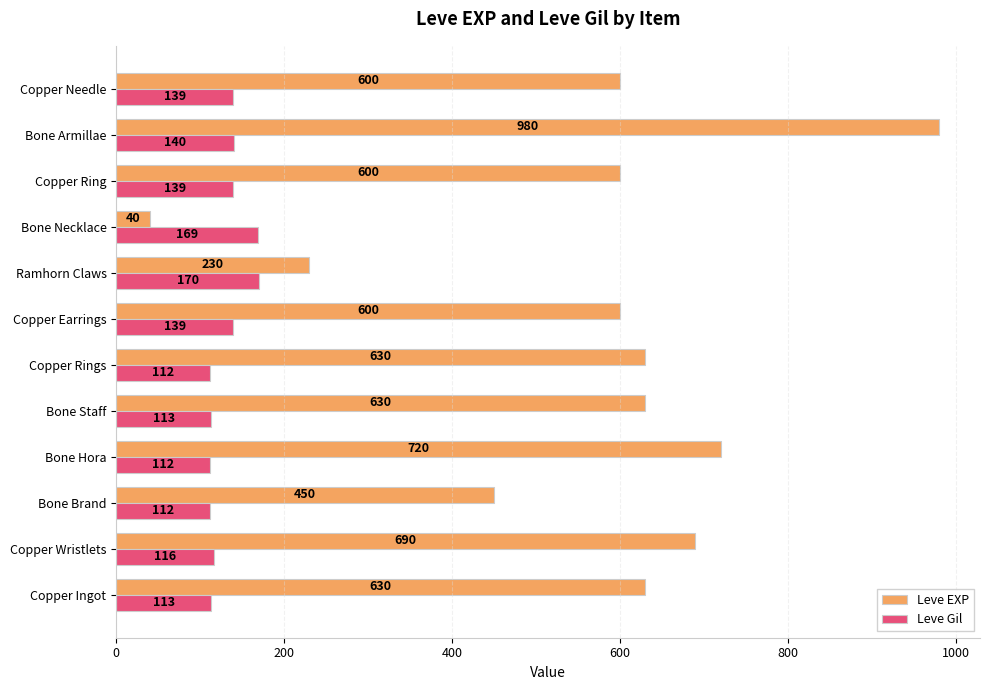

At Copper Ingot, list the series in order from smallest to largest.

Leve Gil, Leve EXP